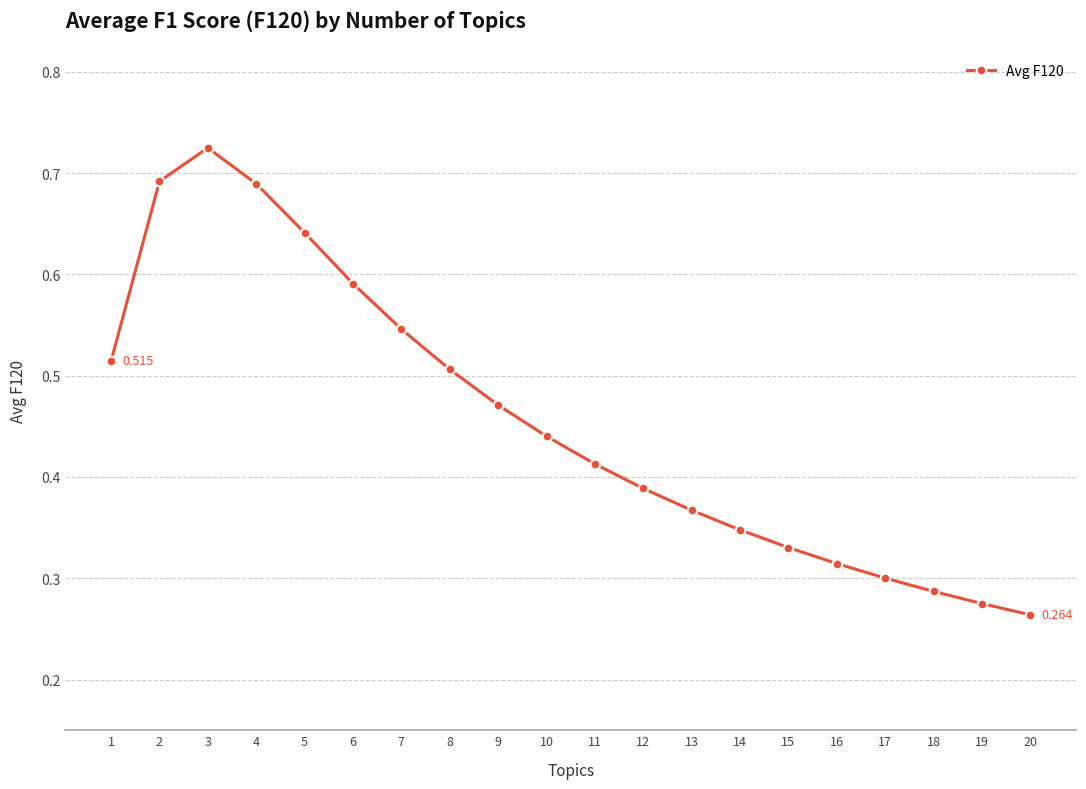

What is the average value?

0.5